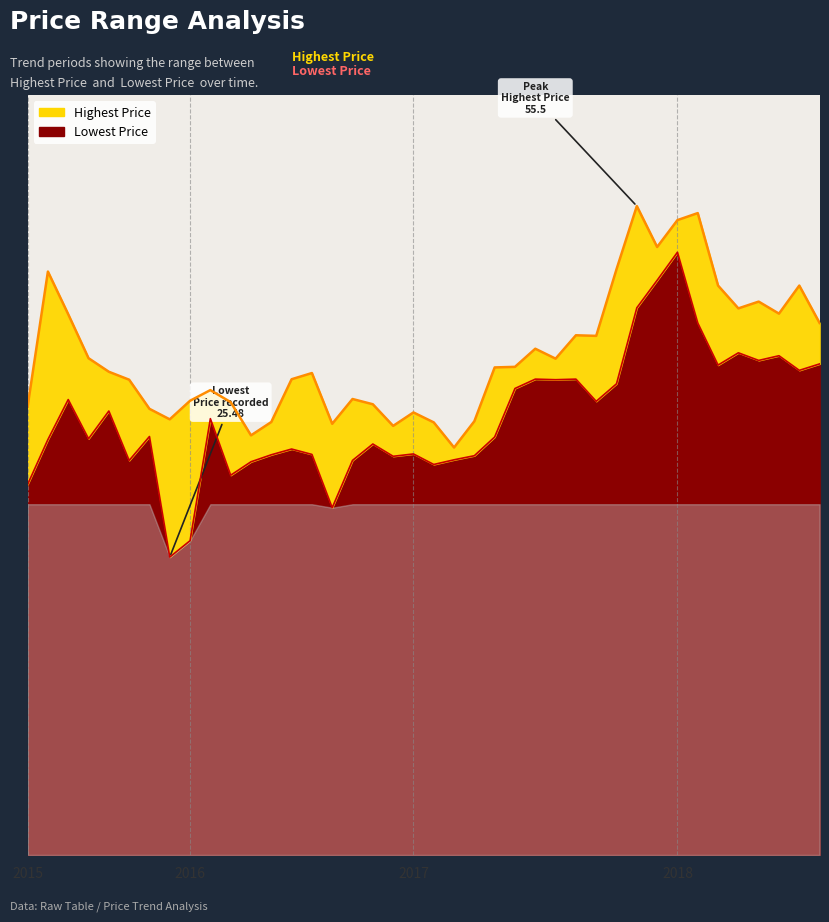

What are all the series names shown in the legend?

Highest Price, Lowest Price